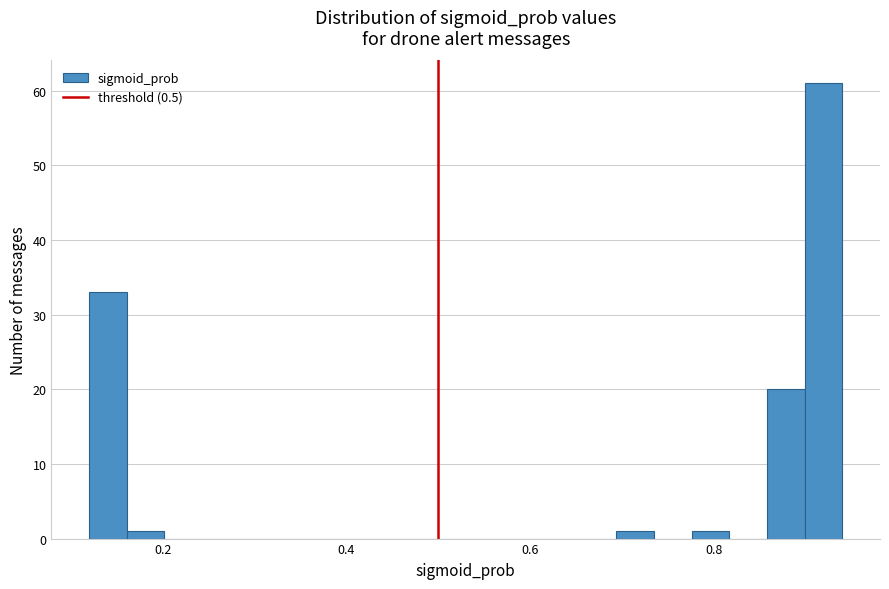

Around what value on the x-axis is the tallest bar? Give the approximate position of its centre, as read against the axis.

0.92